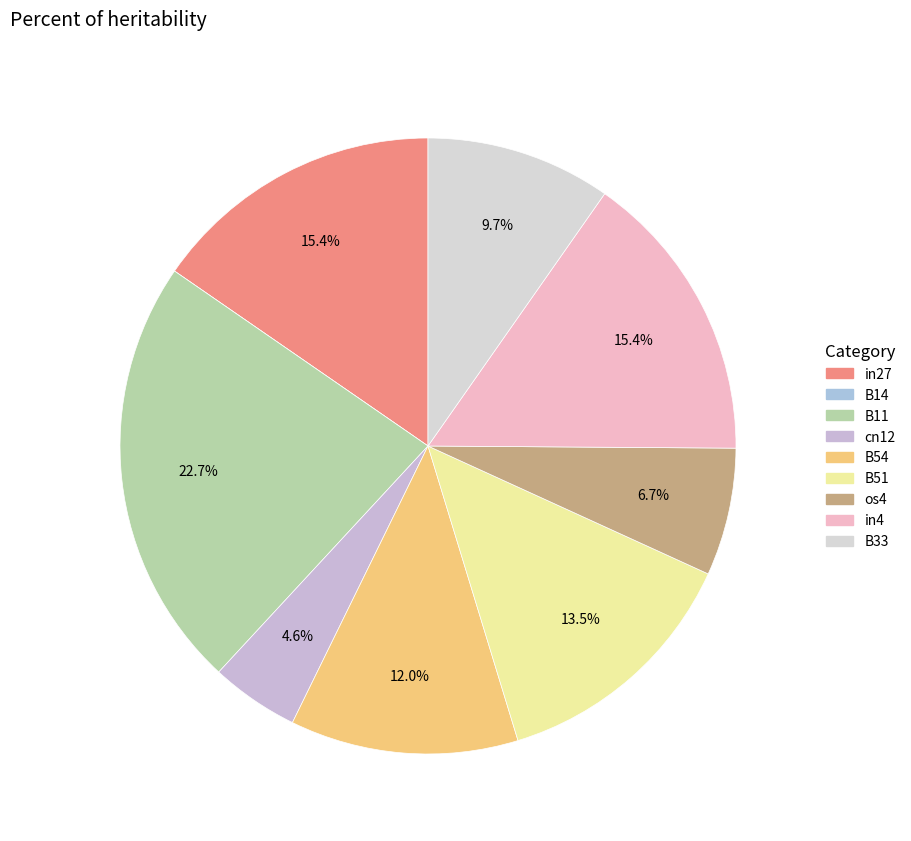

Does in4 represent more than half of the total?

No